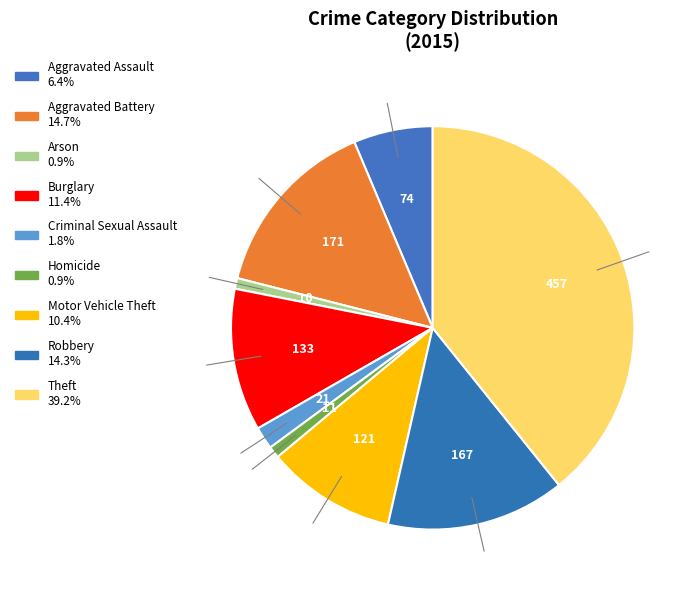

To the nearest percent, what portion does Robbery represent?

14%